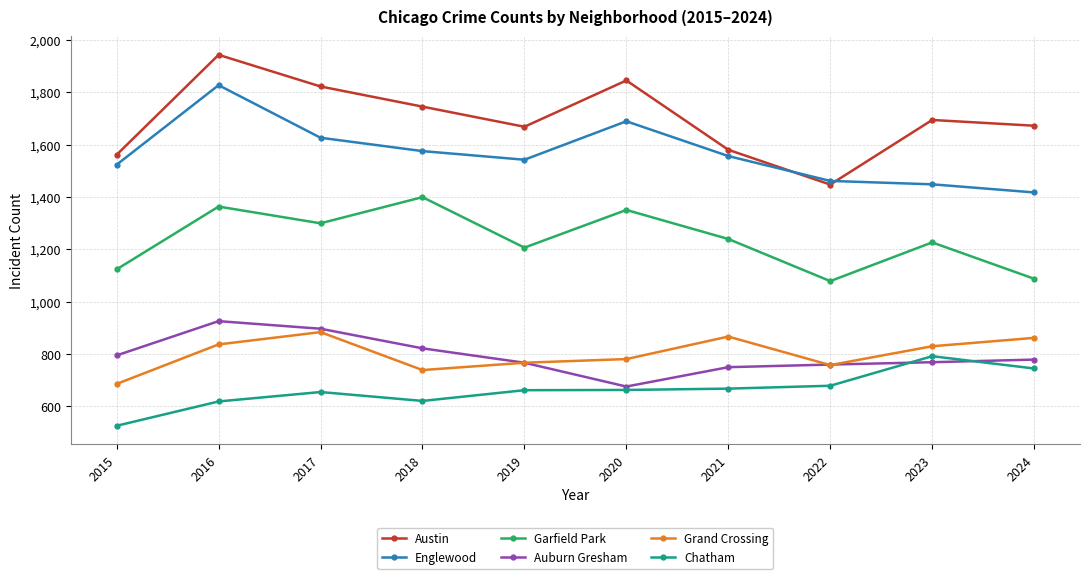

How many lines are shown in the chart?

6